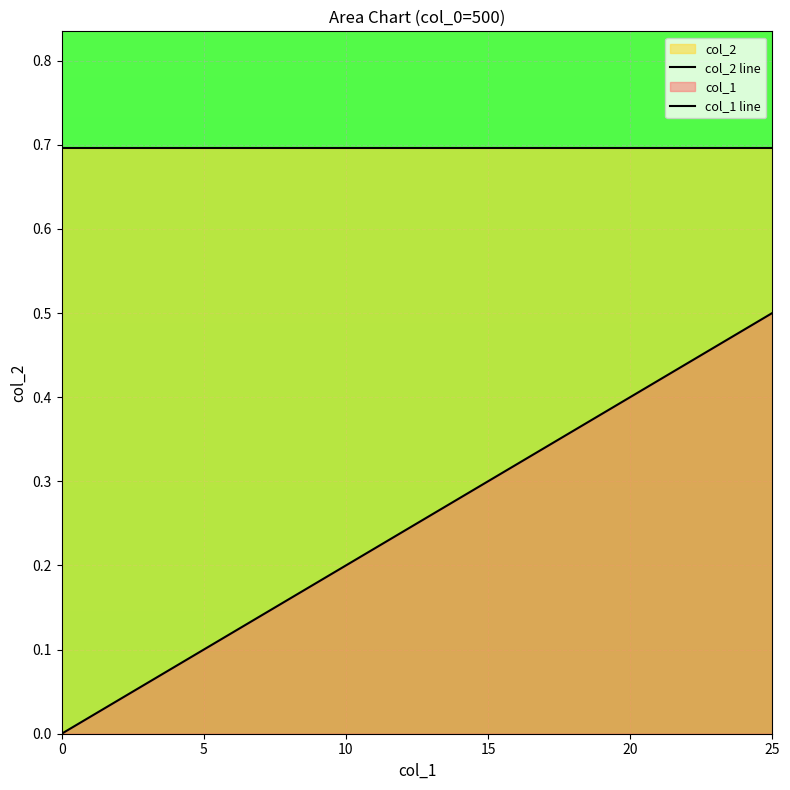

How many lines are shown in the chart?

2